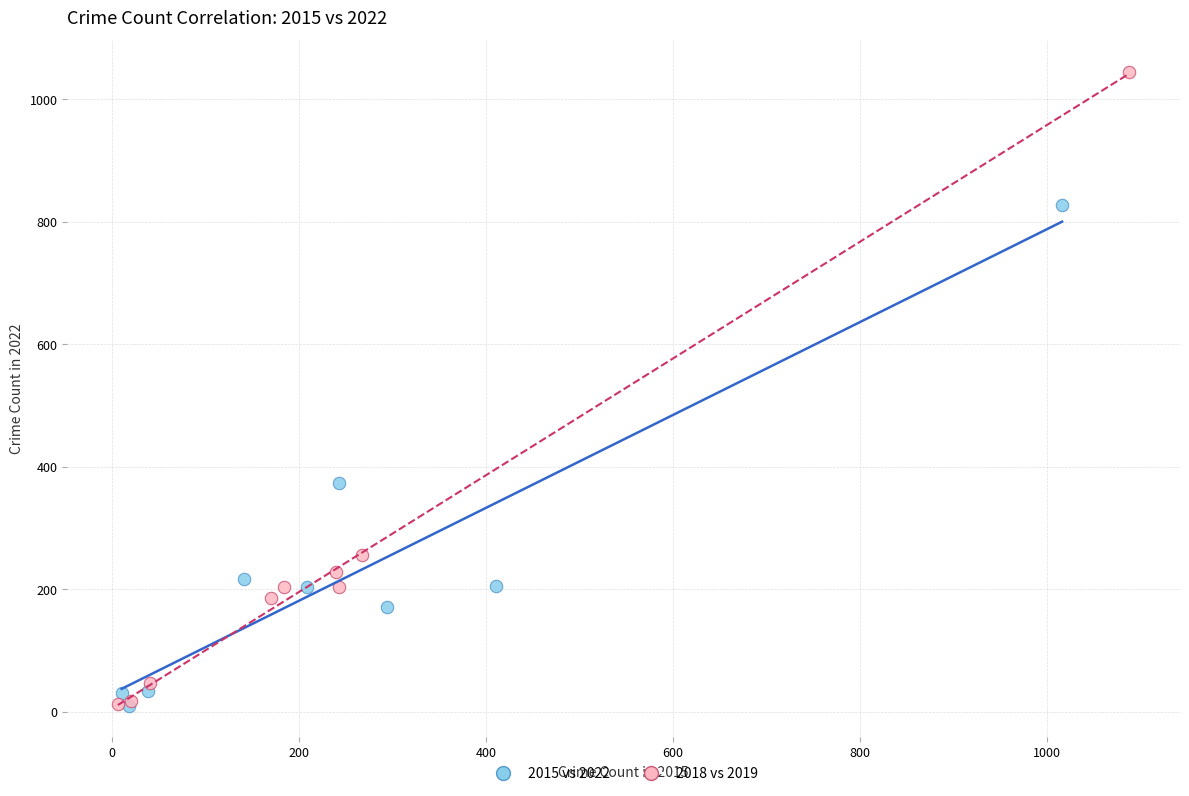

Which series reaches the maximum Y coordinate?

2018 vs 2019